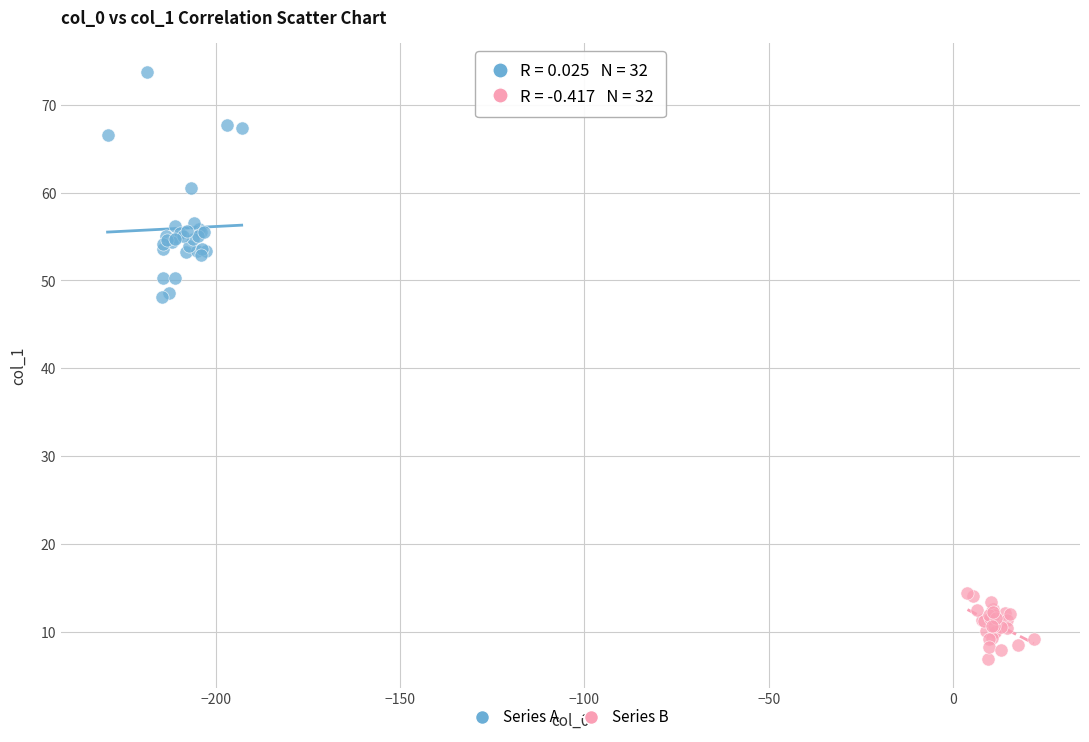

Which series reaches the minimum Y coordinate?

Series B